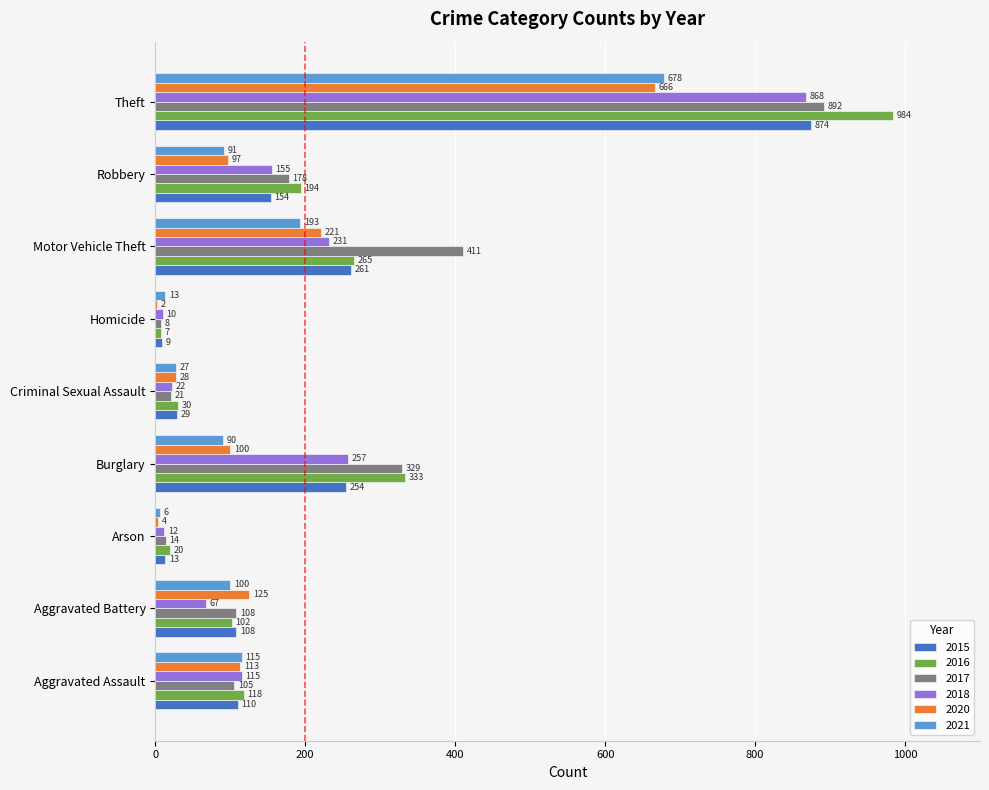

What is the sum of the 2018 values at Robbery and Burglary?

412